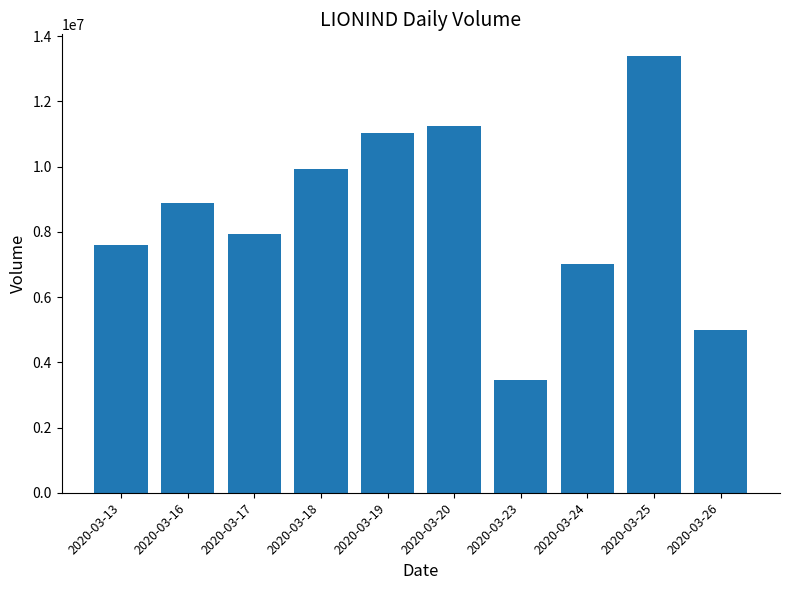

The value at 2020-03-18 is 17153317. True or false?

False